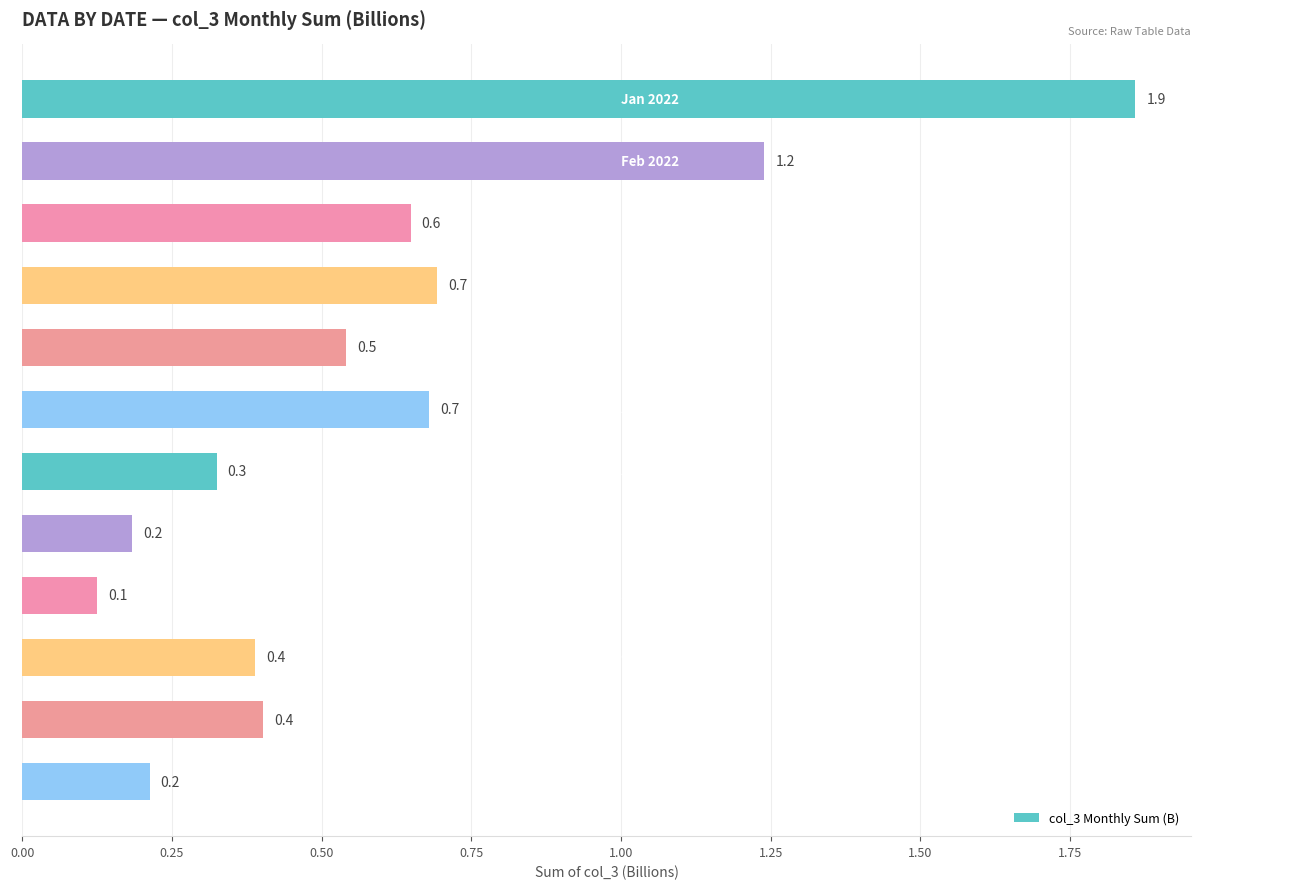

What is the value of the 9th bar from the top?

0.1